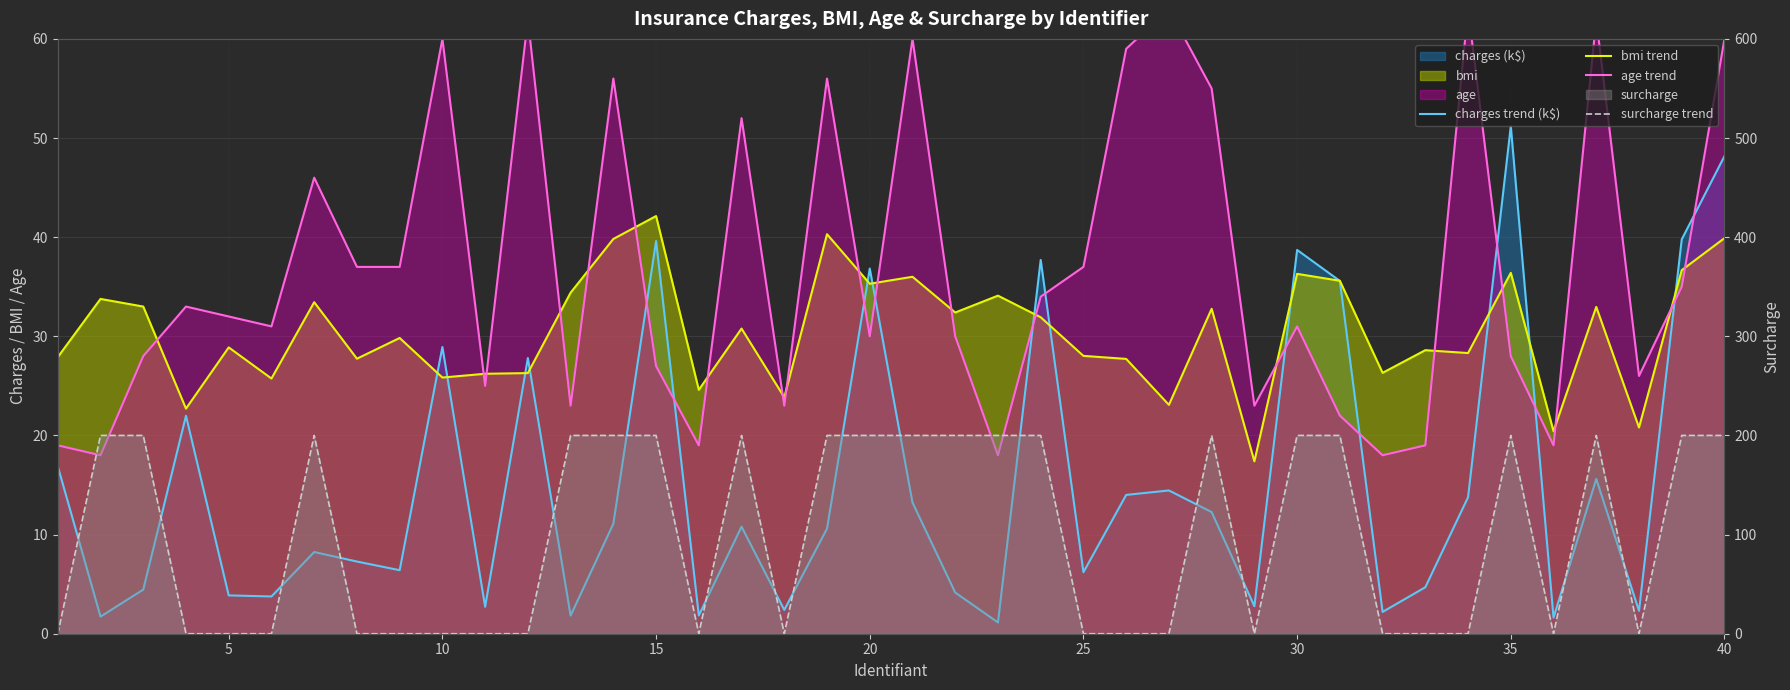

What is the difference between the highest and lowest values at 25?

31.0